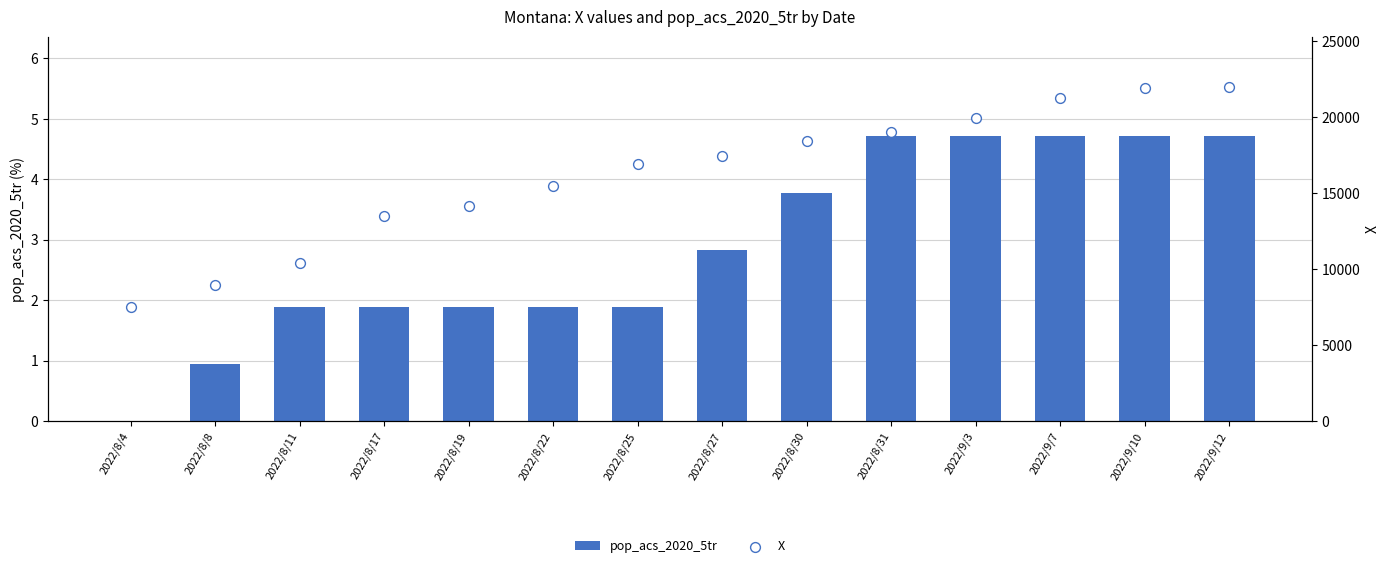

Is the value of pop_acs_2020_5tr at 2022/8/17 greater than the value of X at 2022/9/10?

No